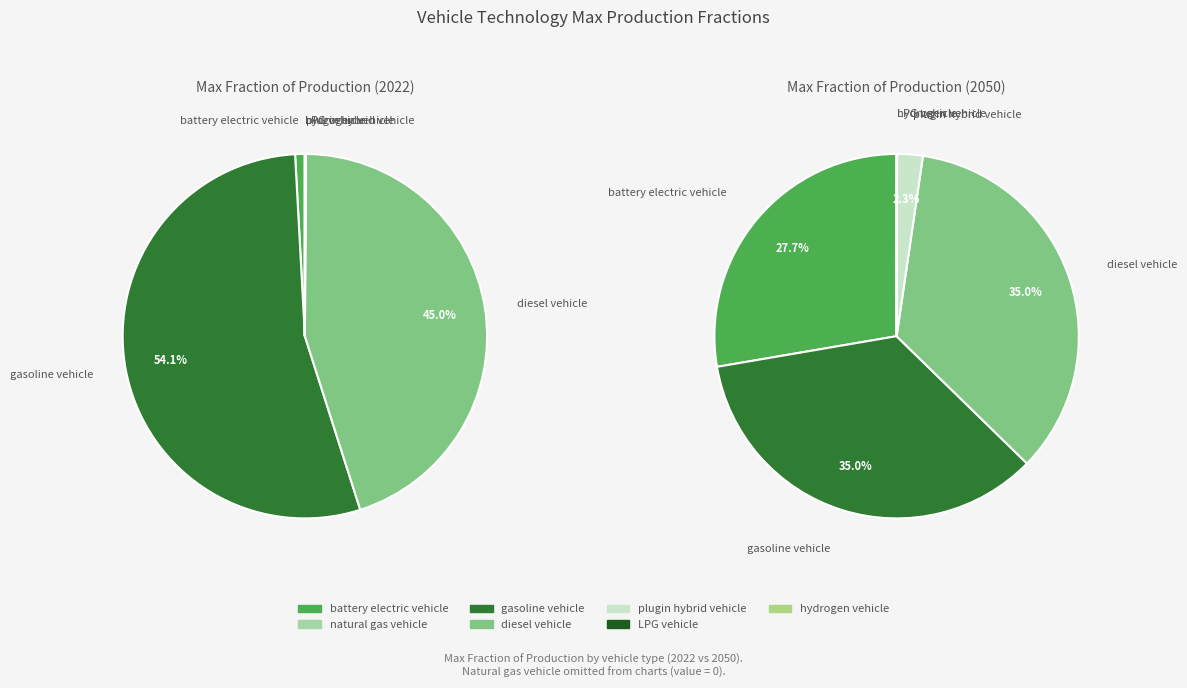

Is 3 the majority of the pie?

No